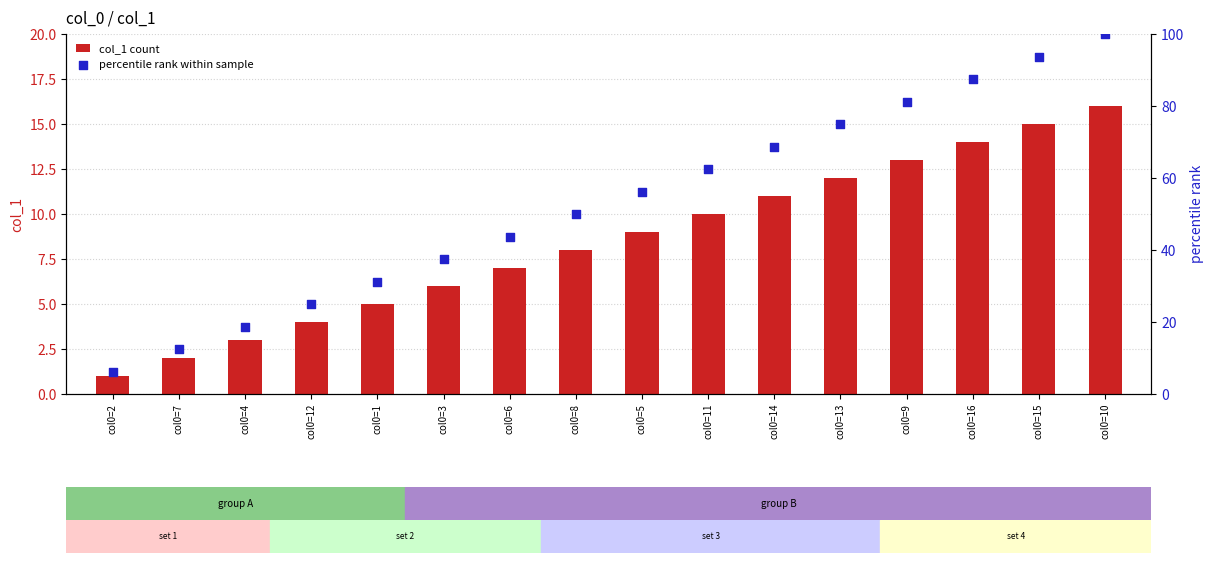

At how many categories does at least one series exceed 98?

1